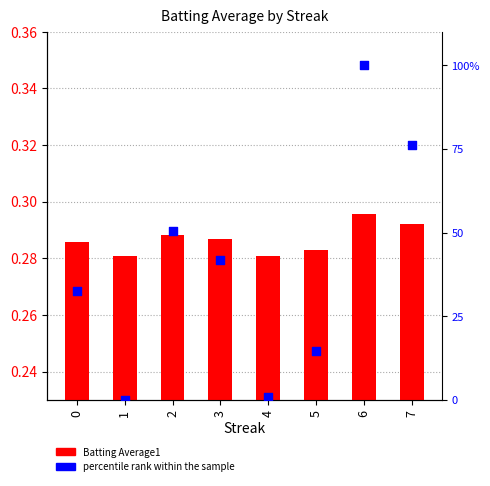

Which series has the largest total across all categories?

percentile rank within the sample